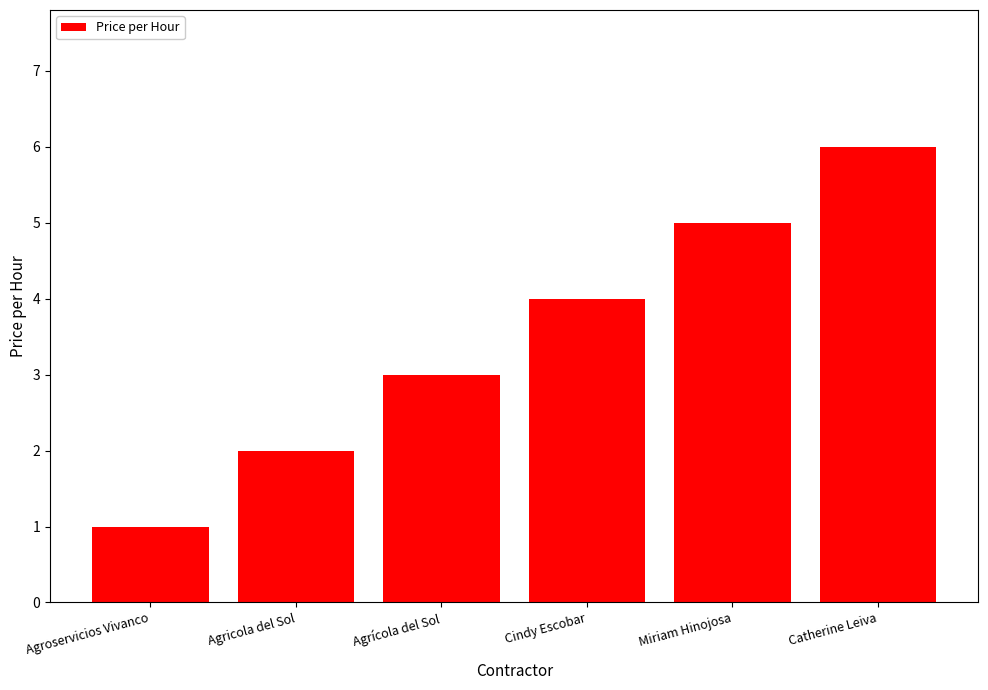

What is the difference between the values at Agrícola del Sol and Miriam Hinojosa?

2